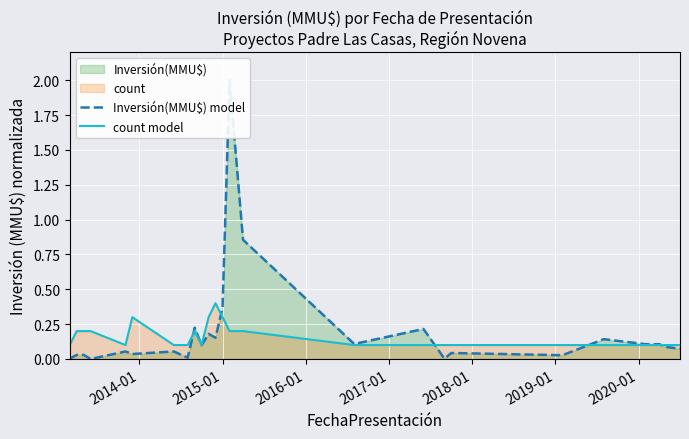

What is the sum of all Inversión(MMU$) model values?

5.0